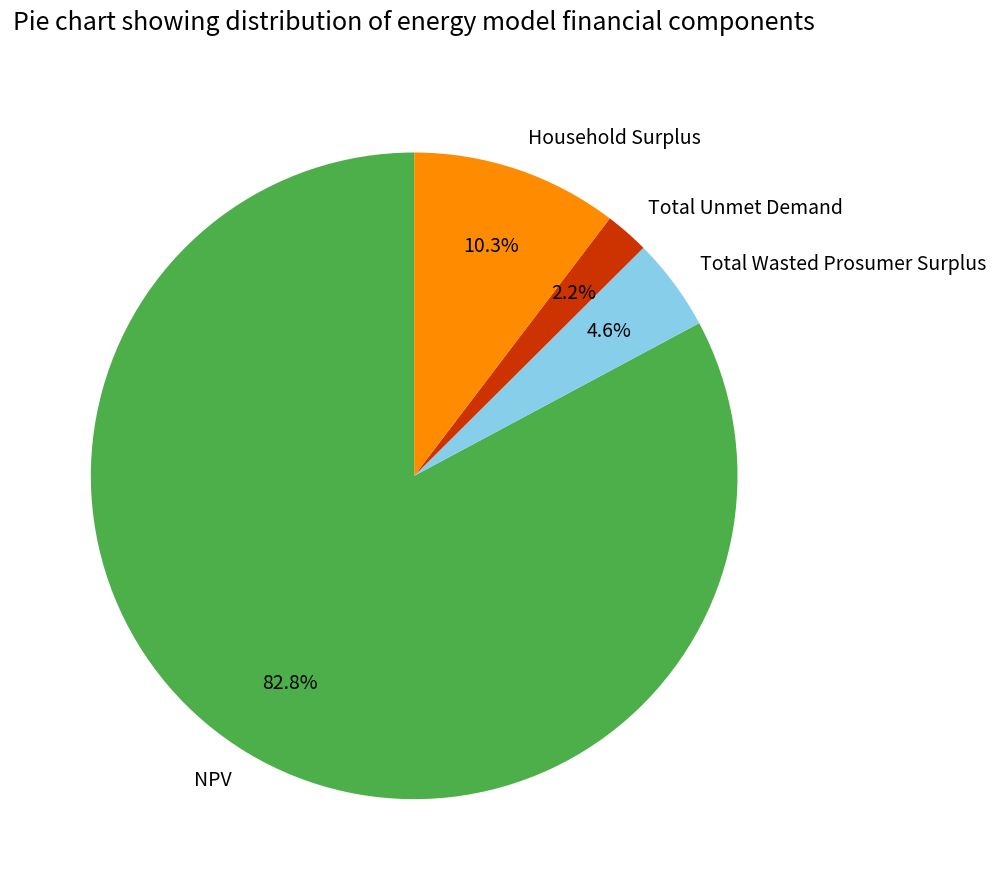

Which slice represents more than half of the pie?

NPV